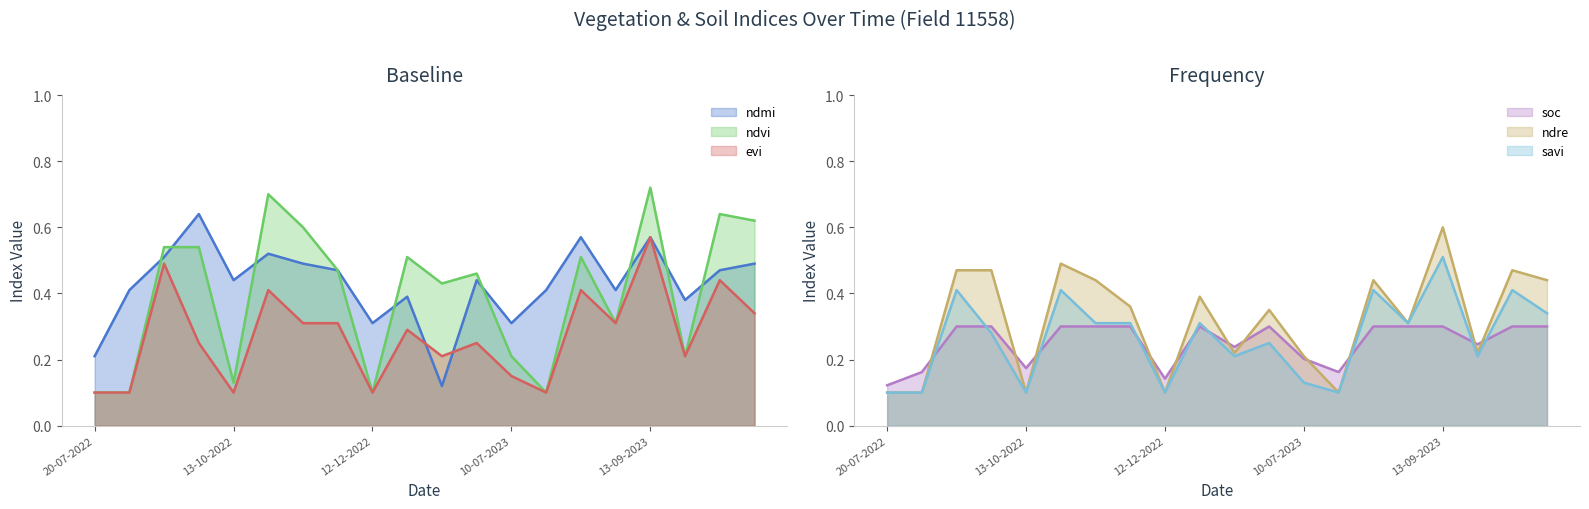

Reading right to left, extract all data points from this chart.

ndmi: 28-10-2023=0.5	13-10-2023=0.5	28-09-2023=0.4	13-09-2023=0.6	29-08-2023=0.4	14-08-2023=0.6	30-07-2023=0.4	10-07-2023=0.3	20-06-2023=0.4	11-01-2023=0.1	01-01-2023=0.4	12-12-2022=0.3	27-11-2022=0.5	12-11-2022=0.5	28-10-2022=0.5	13-10-2022=0.4	23-09-2022=0.6	13-09-2022=0.5	19-08-2022=0.4	20-07-2022=0.2
ndvi: 28-10-2023=0.6	13-10-2023=0.6	28-09-2023=0.2	13-09-2023=0.7	29-08-2023=0.3	14-08-2023=0.5	30-07-2023=0.1	10-07-2023=0.2	20-06-2023=0.5	11-01-2023=0.4	01-01-2023=0.5	12-12-2022=0.1	27-11-2022=0.5	12-11-2022=0.6	28-10-2022=0.7	13-10-2022=0.1	23-09-2022=0.5	13-09-2022=0.5	19-08-2022=0.1	20-07-2022=0.1
evi: 28-10-2023=0.3	13-10-2023=0.4	28-09-2023=0.2	13-09-2023=0.6	29-08-2023=0.3	14-08-2023=0.4	30-07-2023=0.1	10-07-2023=0.1	20-06-2023=0.2	11-01-2023=0.2	01-01-2023=0.3	12-12-2022=0.1	27-11-2022=0.3	12-11-2022=0.3	28-10-2022=0.4	13-10-2022=0.1	23-09-2022=0.2	13-09-2022=0.5	19-08-2022=0.1	20-07-2022=0.1
soc: 28-10-2023=0.3	13-10-2023=0.3	28-09-2023=0.2	13-09-2023=0.3	29-08-2023=0.3	14-08-2023=0.3	30-07-2023=0.2	10-07-2023=0.2	20-06-2023=0.3	11-01-2023=0.2	01-01-2023=0.3	12-12-2022=0.1	27-11-2022=0.3	12-11-2022=0.3	28-10-2022=0.3	13-10-2022=0.2	23-09-2022=0.3	13-09-2022=0.3	19-08-2022=0.2	20-07-2022=0.1
ndre: 28-10-2023=0.4	13-10-2023=0.5	28-09-2023=0.2	13-09-2023=0.6	29-08-2023=0.3	14-08-2023=0.4	30-07-2023=0.1	10-07-2023=0.2	20-06-2023=0.3	11-01-2023=0.2	01-01-2023=0.4	12-12-2022=0.1	27-11-2022=0.4	12-11-2022=0.4	28-10-2022=0.5	13-10-2022=0.1	23-09-2022=0.5	13-09-2022=0.5	19-08-2022=0.1	20-07-2022=0.1
savi: 28-10-2023=0.3	13-10-2023=0.4	28-09-2023=0.2	13-09-2023=0.5	29-08-2023=0.3	14-08-2023=0.4	30-07-2023=0.1	10-07-2023=0.1	20-06-2023=0.2	11-01-2023=0.2	01-01-2023=0.3	12-12-2022=0.1	27-11-2022=0.3	12-11-2022=0.3	28-10-2022=0.4	13-10-2022=0.1	23-09-2022=0.3	13-09-2022=0.4	19-08-2022=0.1	20-07-2022=0.1